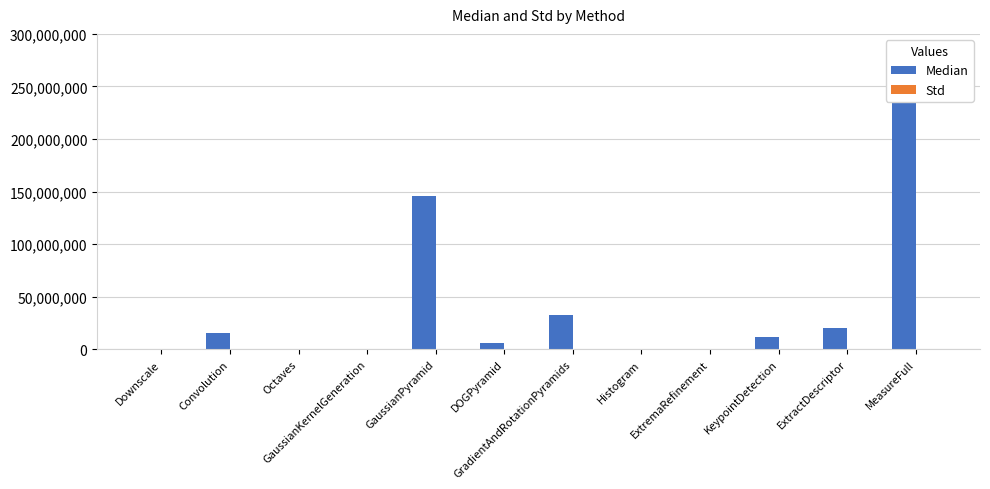

Rank the series by their maximum value, from highest to lowest.

Median, Std